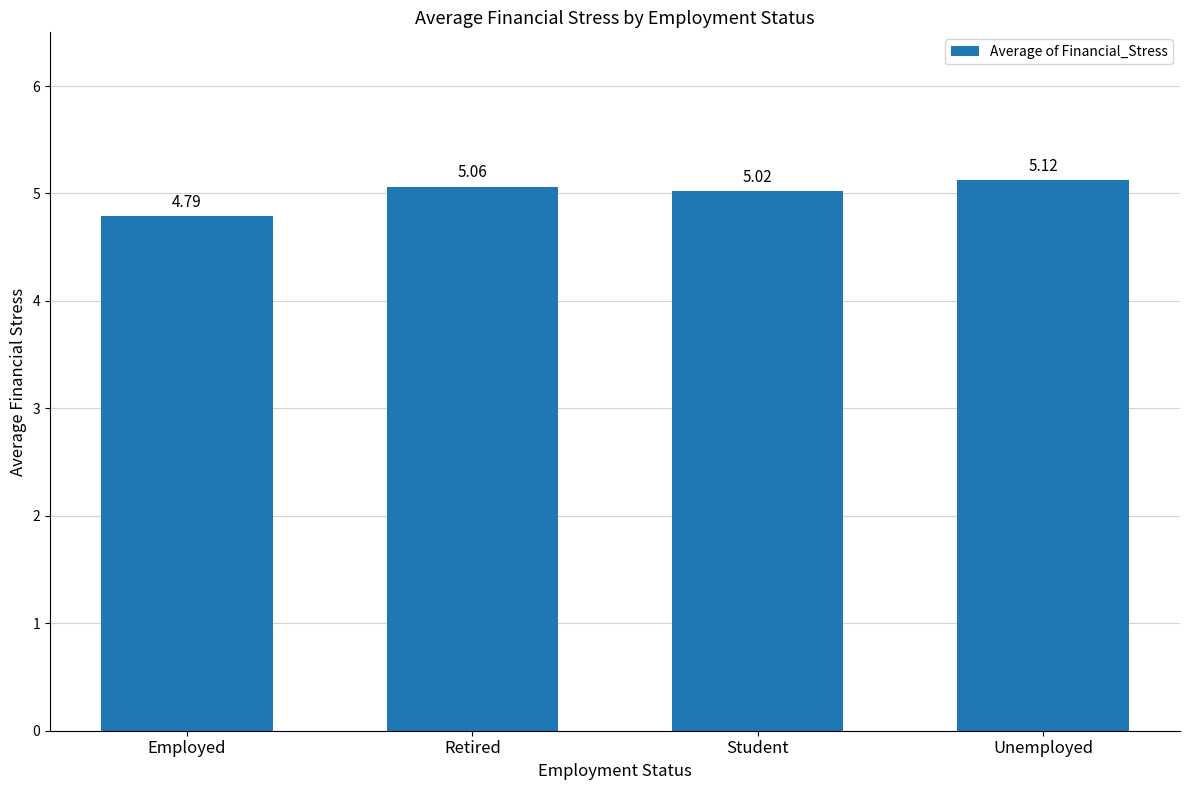

What is the change in value from Employed to Student?

+0.2